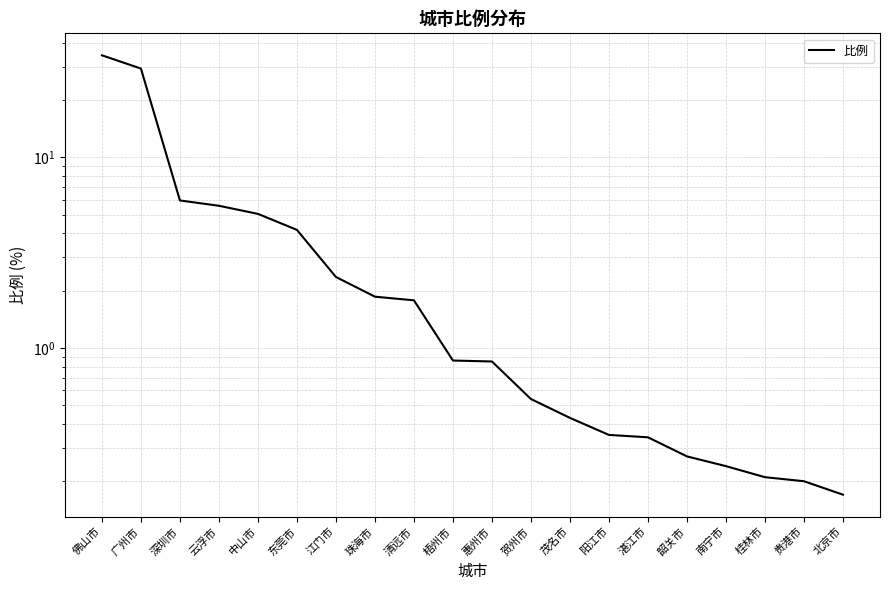

What is the difference between the maximum and minimum values?

34.2